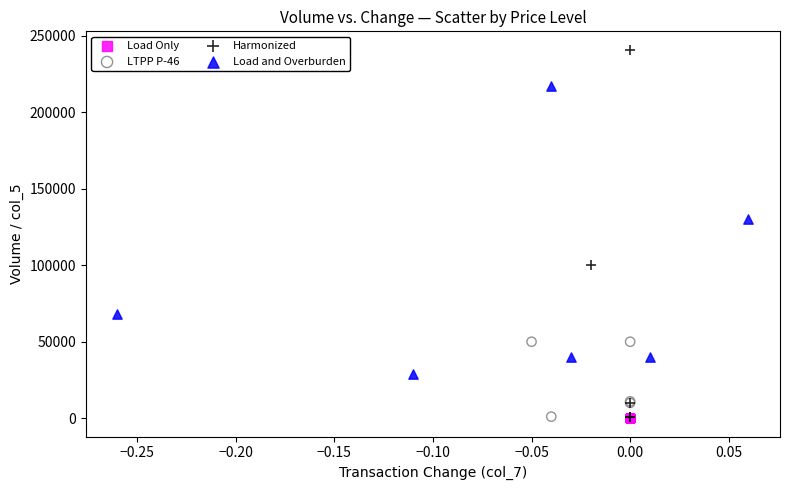

Which series reaches the maximum Y coordinate?

Harmonized